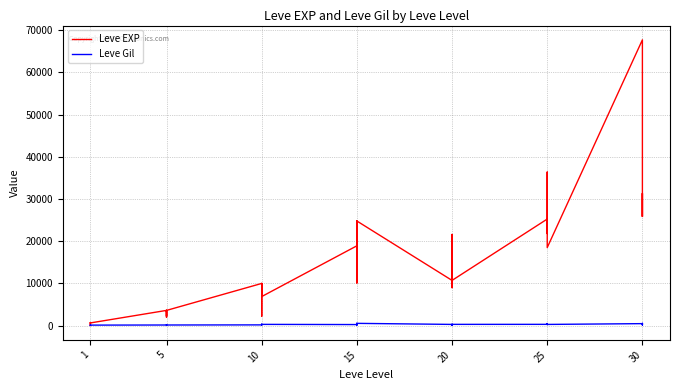

How many interior local peaks does the Leve Gil series have?

12